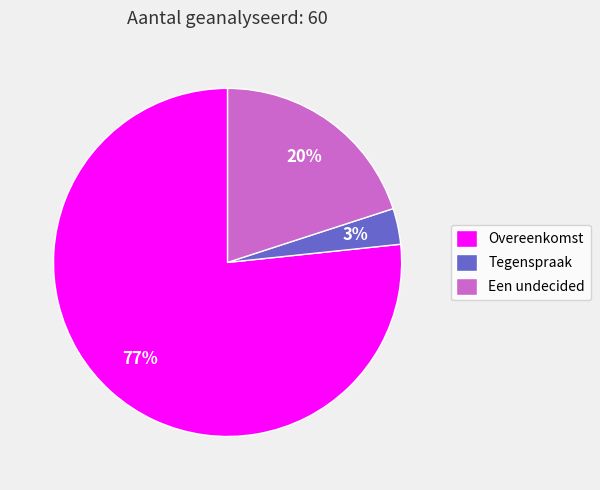

What is the majority slice?

Overeenkomst